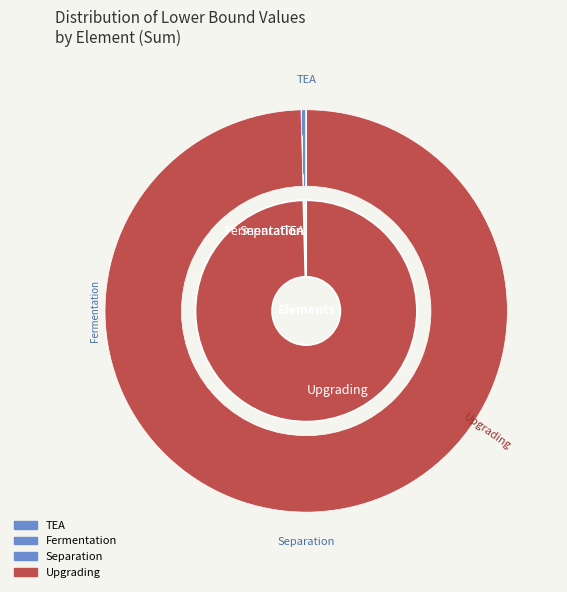

Does TEA represent more than half of the total?

Yes